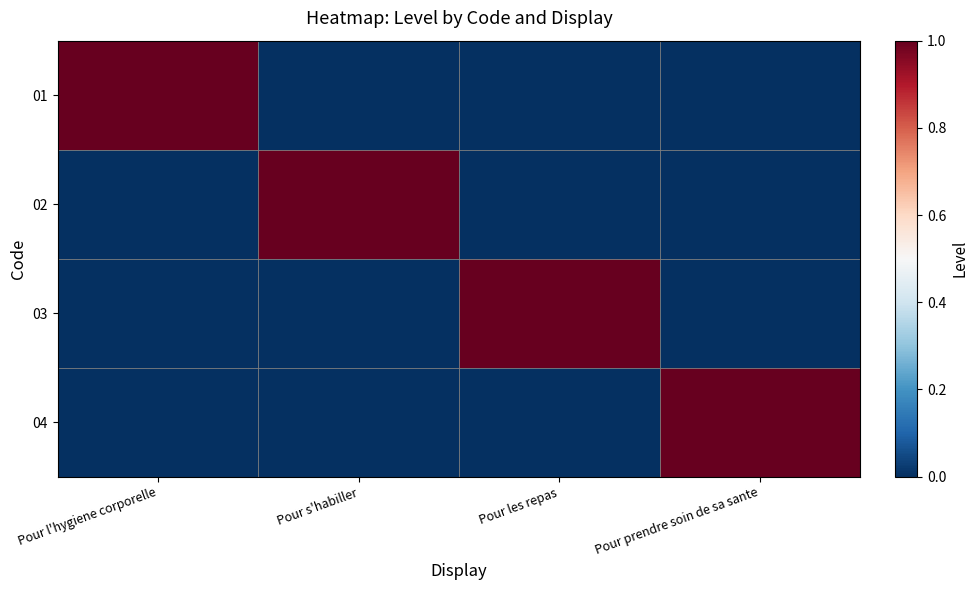

What is the maximum value shown in the chart?

1